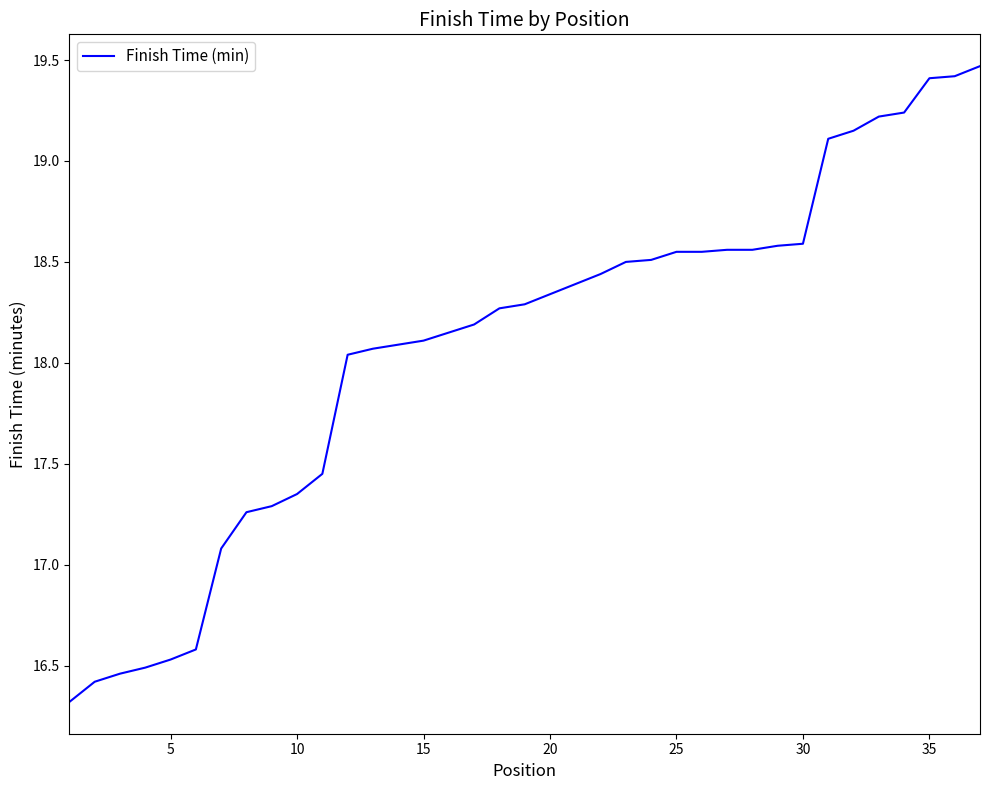

What is the smallest value displayed?

16.3